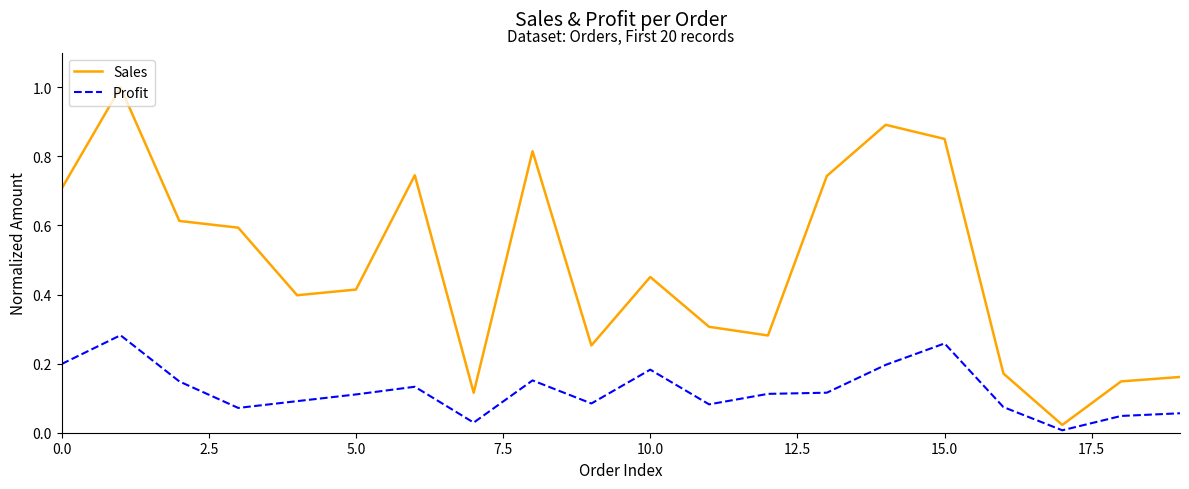

At how many categories does at least one series exceed 0?

20